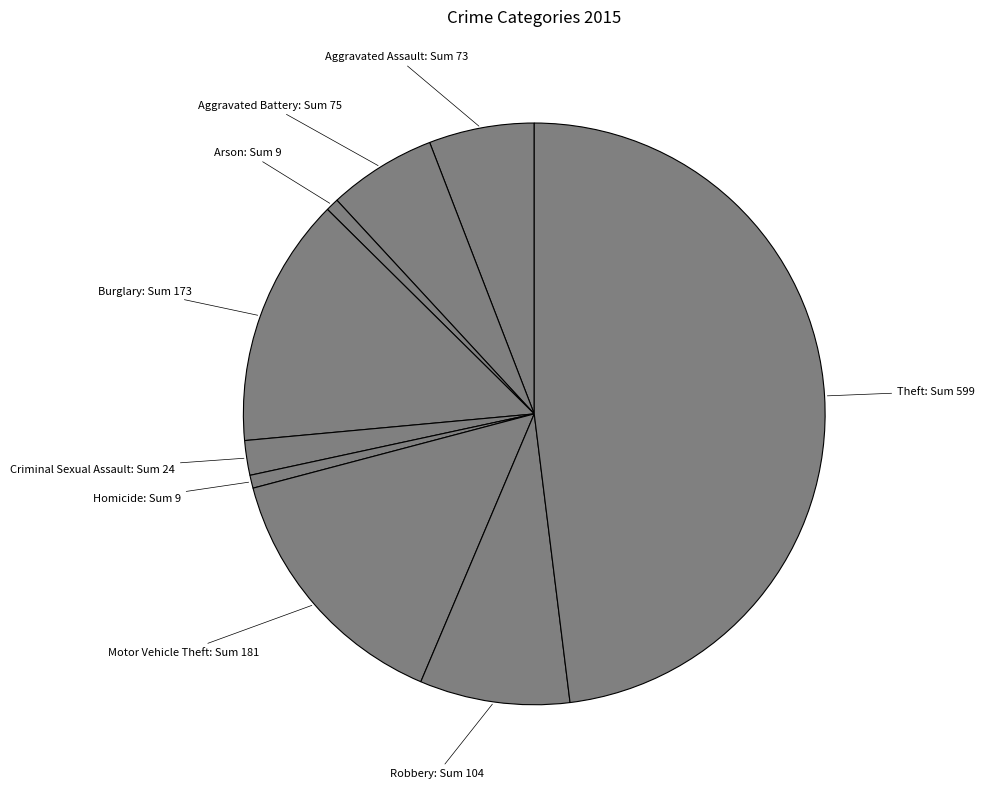

How many slices are in this pie chart?

9